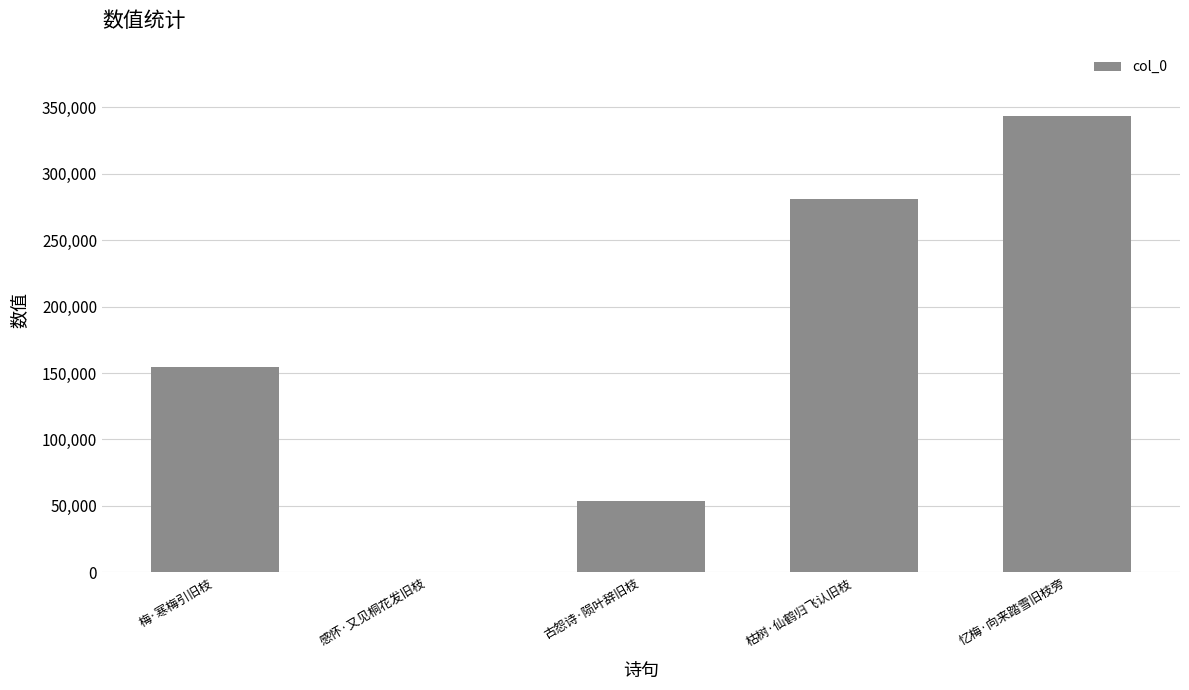

Which has a higher value, 古怨诗·陨叶辞旧枝 or 感怀·又见桐花发旧枝?

古怨诗·陨叶辞旧枝